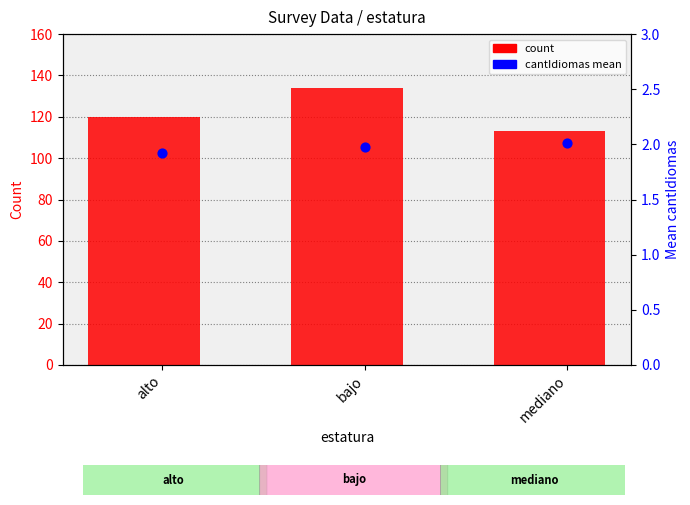

Is the value of cantIdiomas mean at alto greater than the value of count at mediano?

No